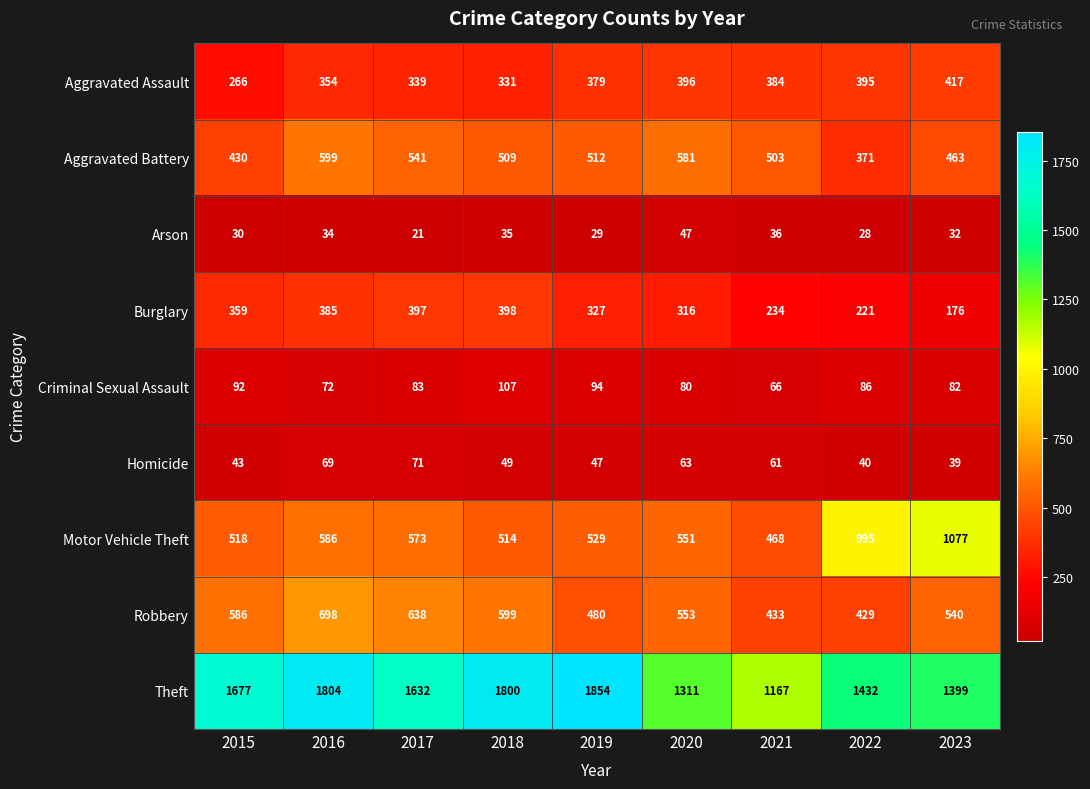

Count the number of data series in this chart.

9